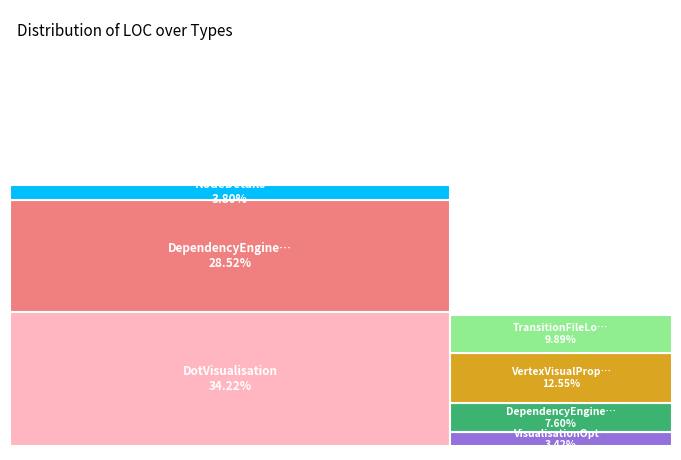

Is it true that TransitionFileLogger is 15% of the pie?

False